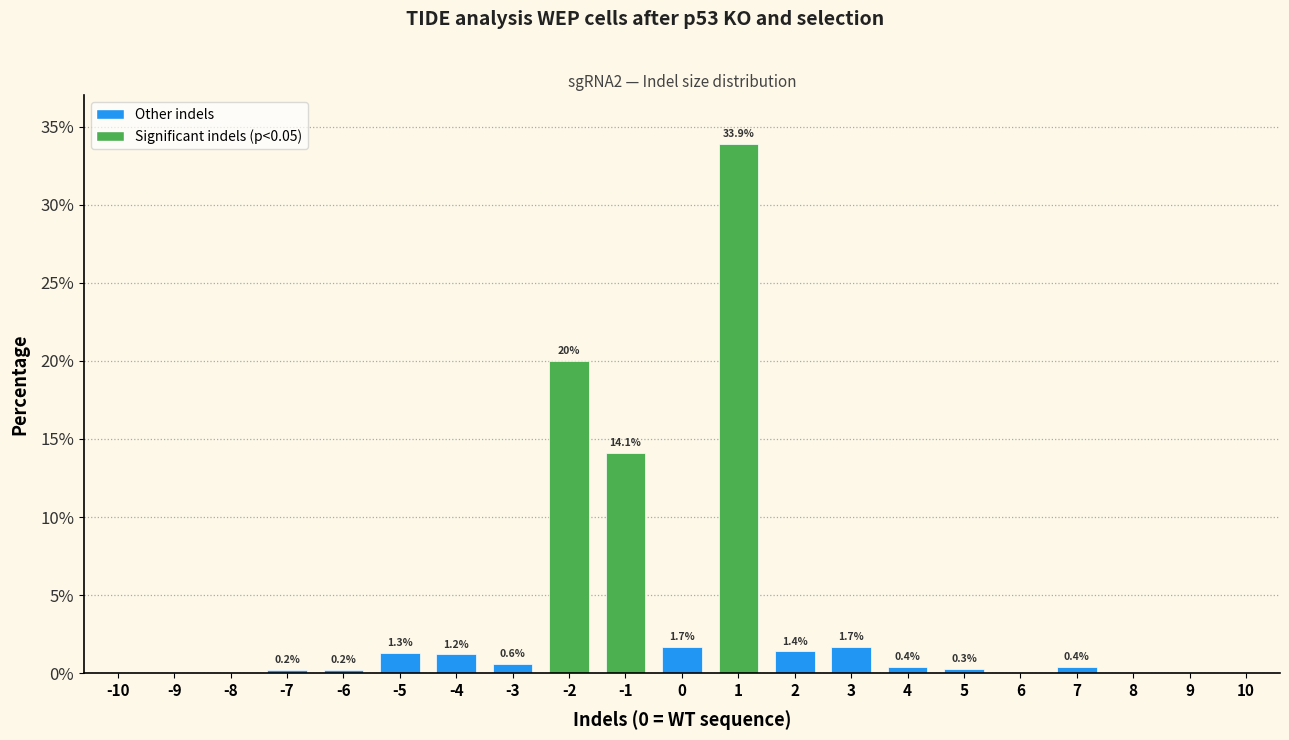

Reading left to right, what are all the values shown in this chart?

-10=0.0	-9=0.0	-8=0.0	-7=0.2	-6=0.2	-5=1.3	-4=1.2	-3=0.6	-2=20.0	-1=14.1	0=1.7	1=33.9	2=1.4	3=1.7	4=0.4	5=0.3	6=0.0	7=0.4	8=0.0	9=0.0	10=0.0